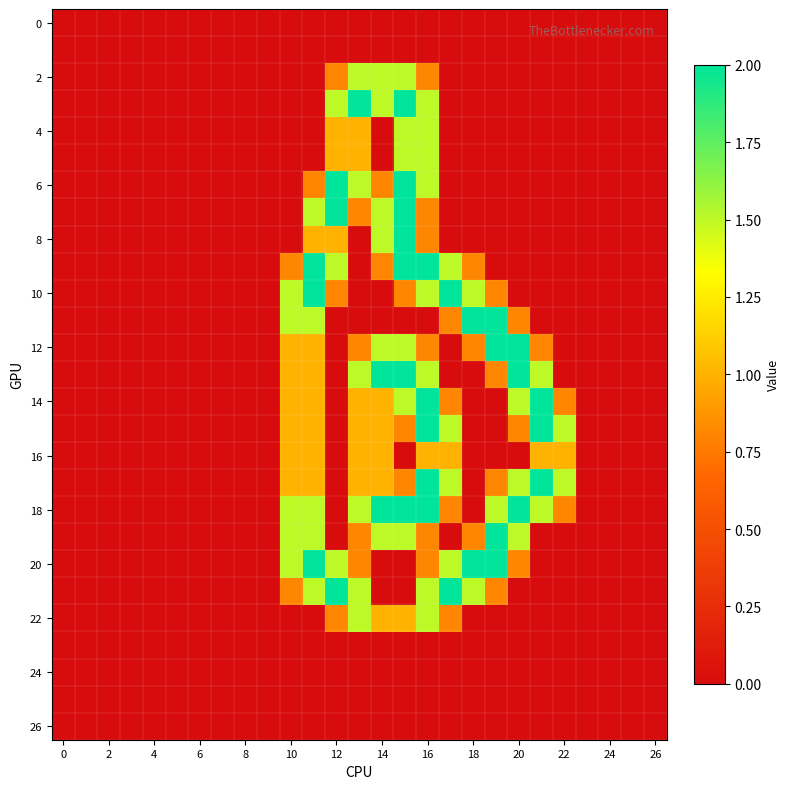

Which series has the largest total across all categories?

18